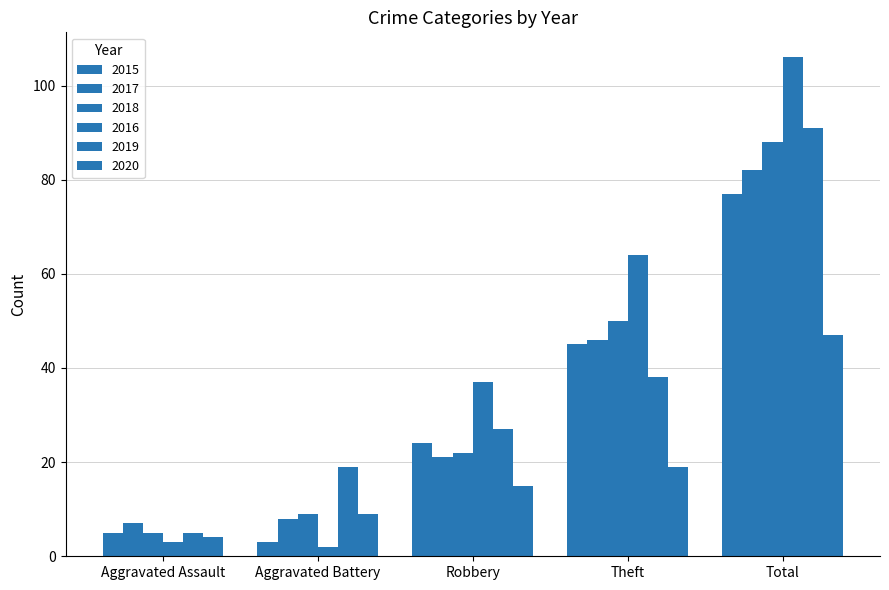

Does the chart contain stacked bars?

No